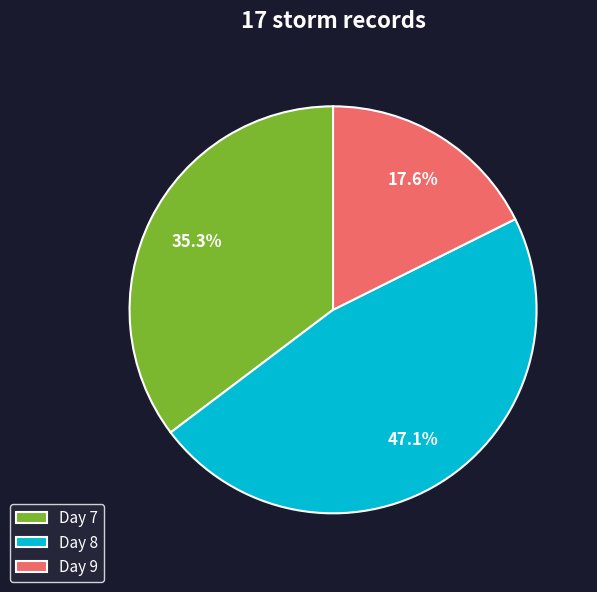

Which slice is the smallest?

Day 9